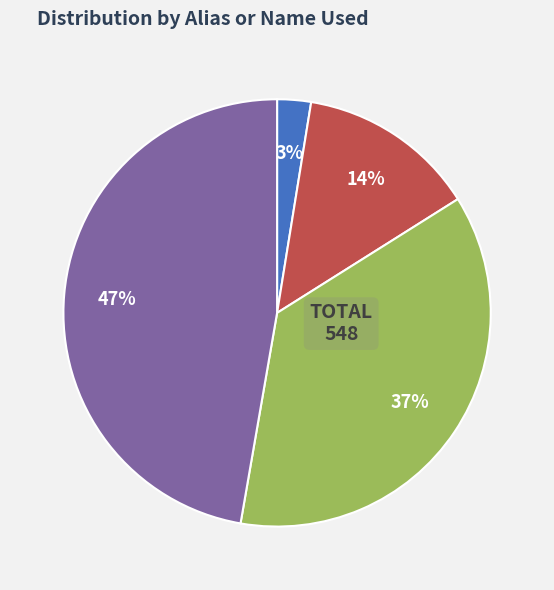

How many slices are in this pie chart?

4